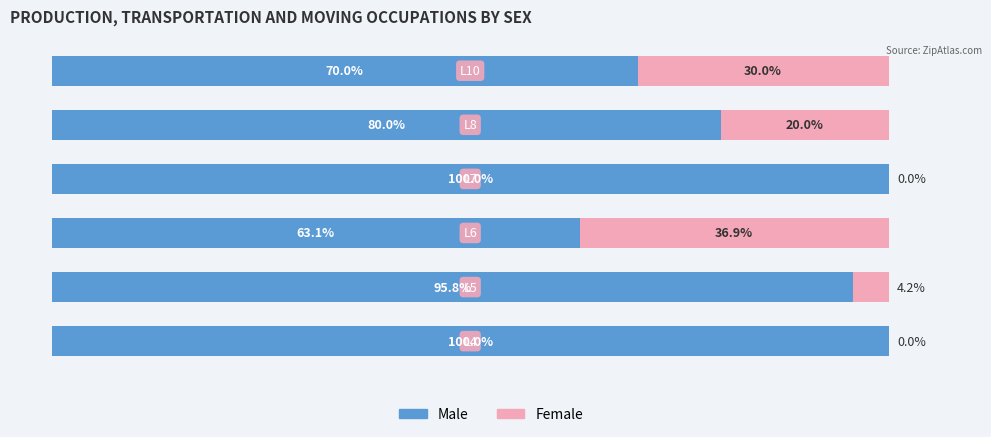

What are all the series names shown in the legend?

Male, Female